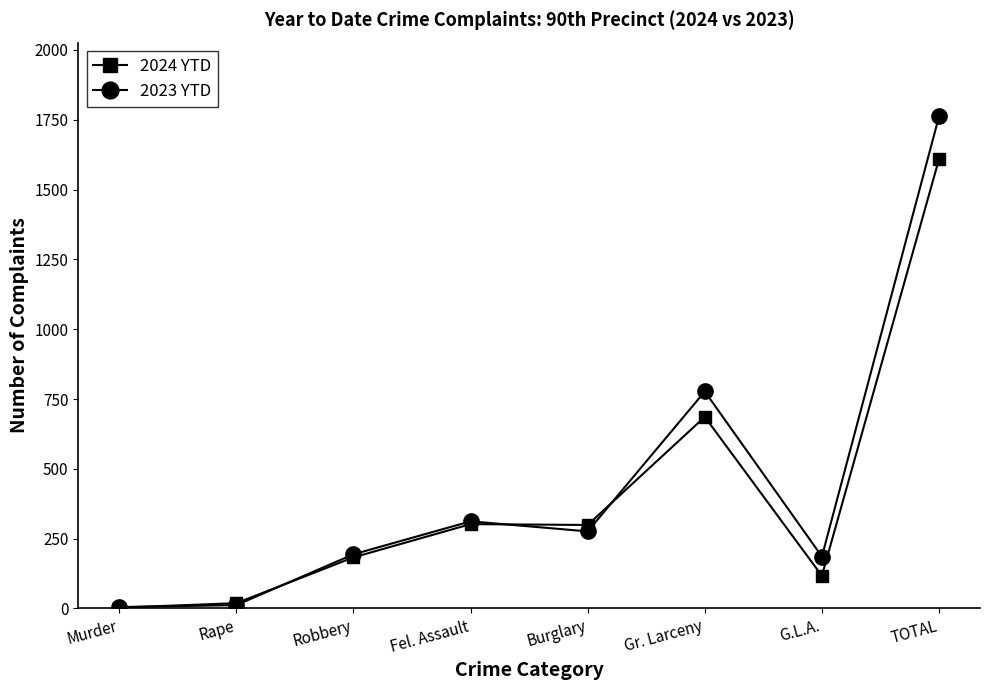

True or false: 2024 YTD has more than 0 interior local peaks.

True